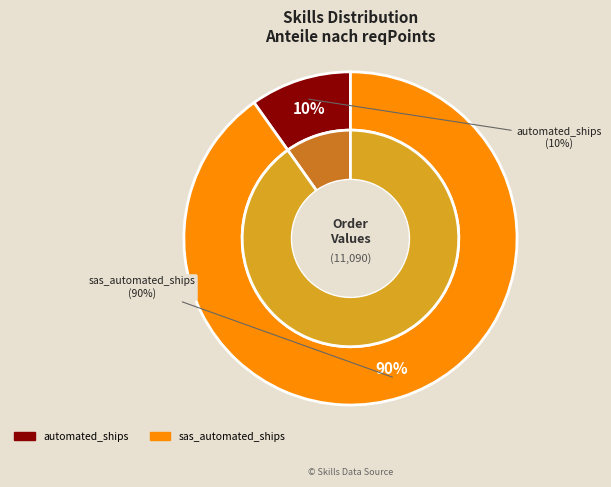

Does any single category account for the majority?

Yes